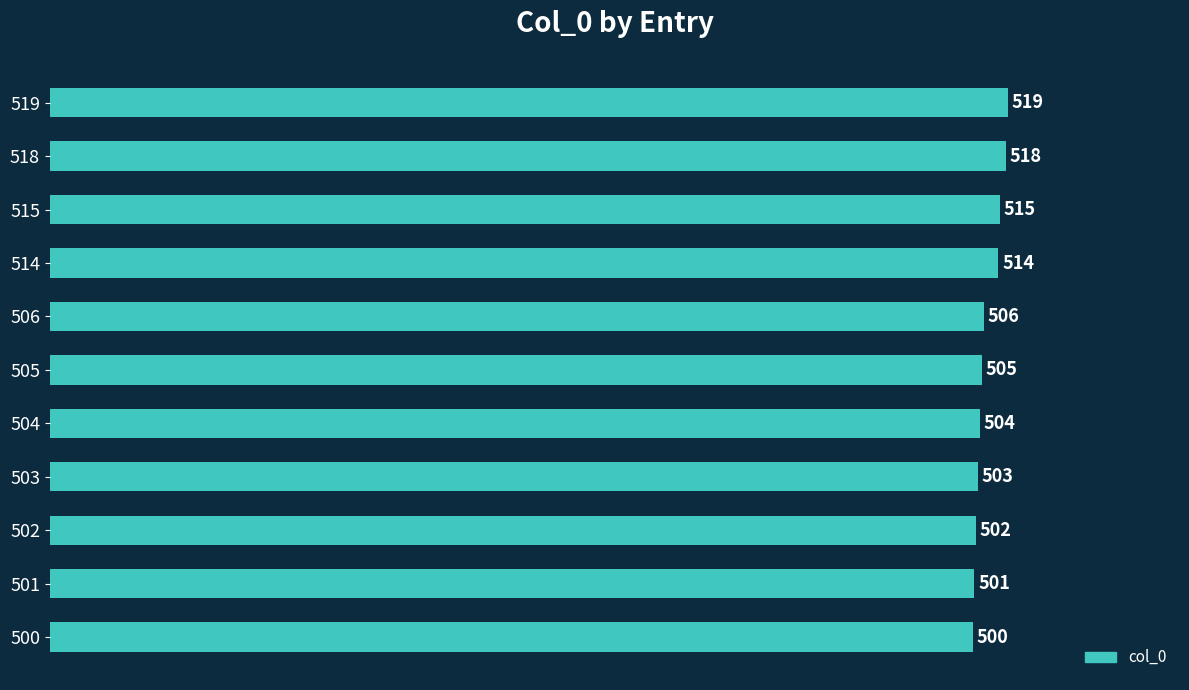

Are the bars horizontal?

Yes